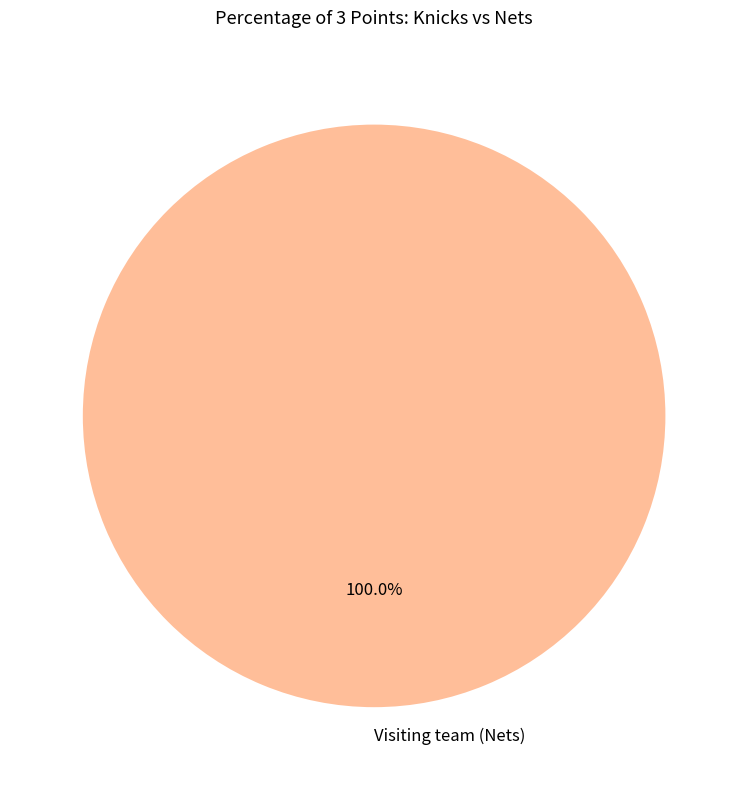

Is it true that Visiting team (Nets) is 100% of the pie?

True